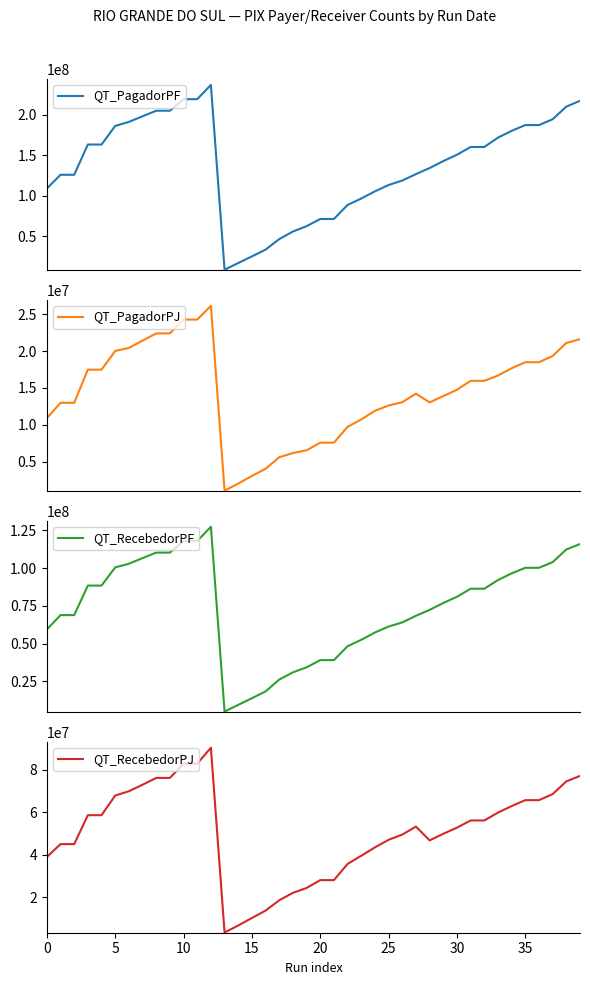

Which has a higher value, 10 or 10?

10